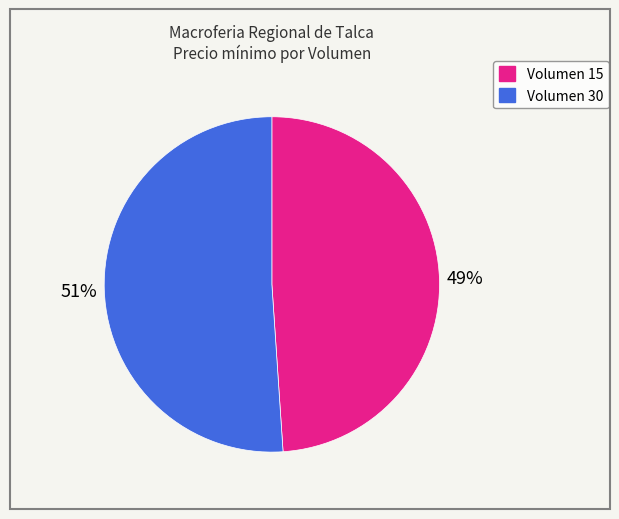

Does any single category account for the majority?

Yes